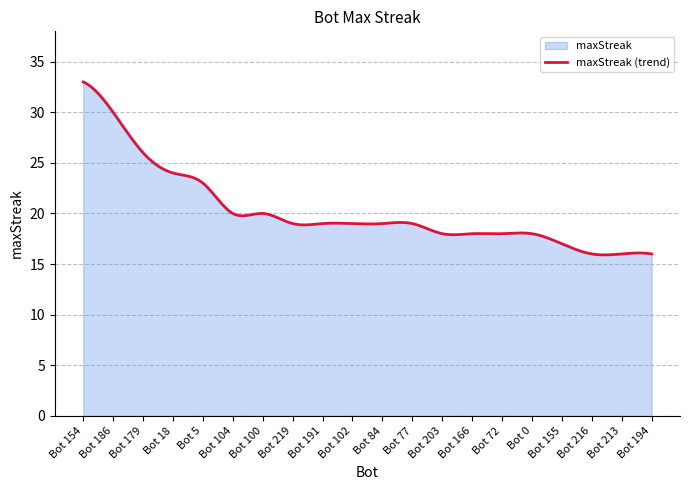

Read the value at Bot 104.

20